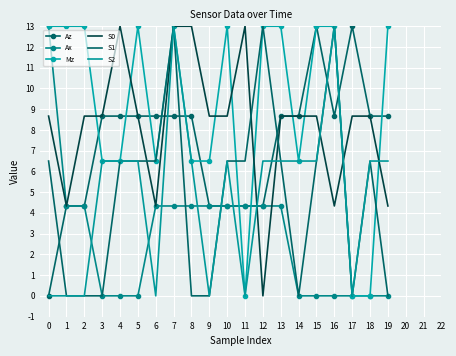

What is the greatest value displayed?

13.0